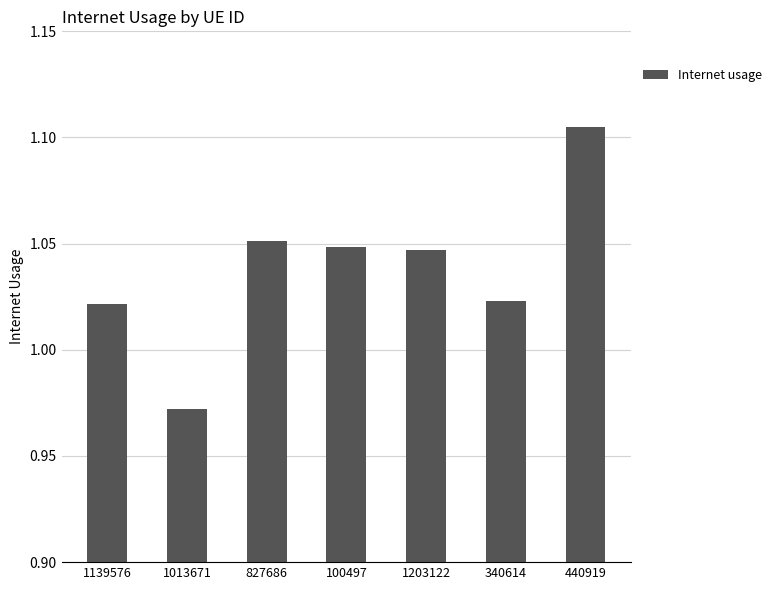

True or false: the data shows 0.5 at 340614.

False